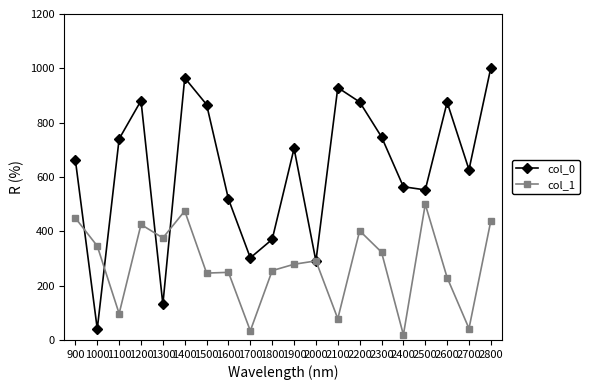

At which label does col_1 reach its minimum?

2400